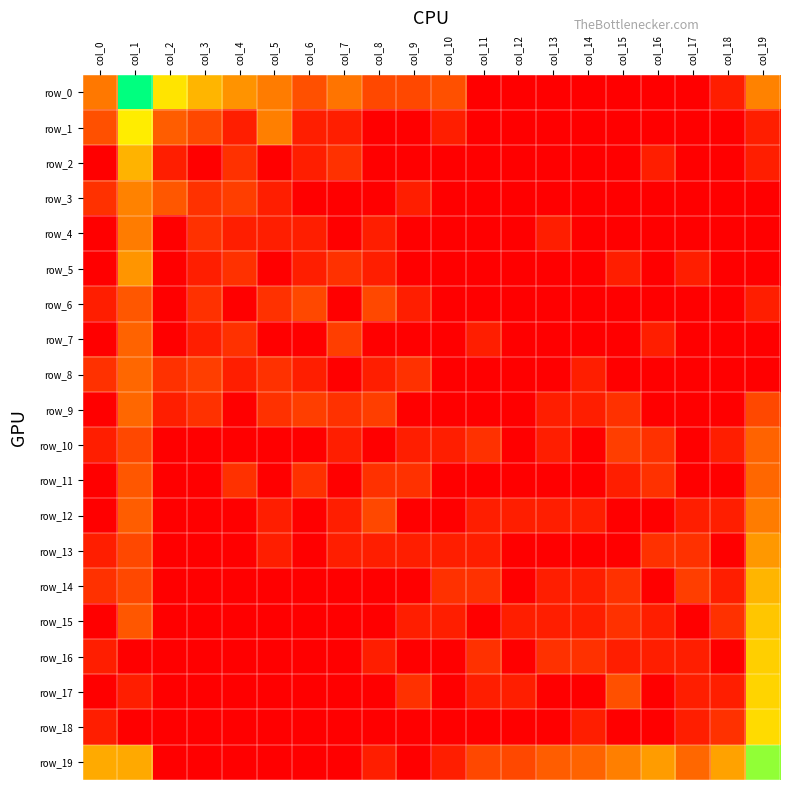

What is the maximum value shown in the chart?

7.6